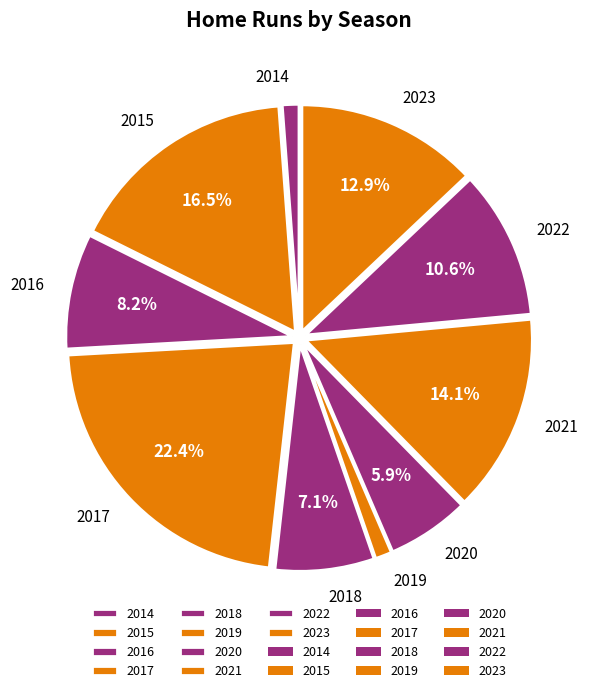

What percentage is the 2022 slice, to the nearest percent?

11%